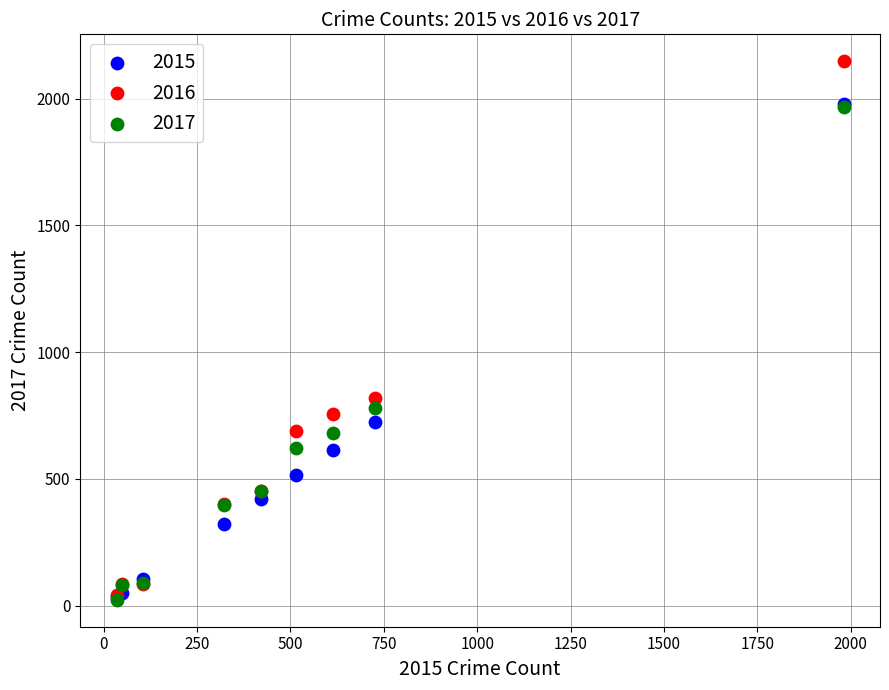

Across all series, what Y value is closest to 1085?

819